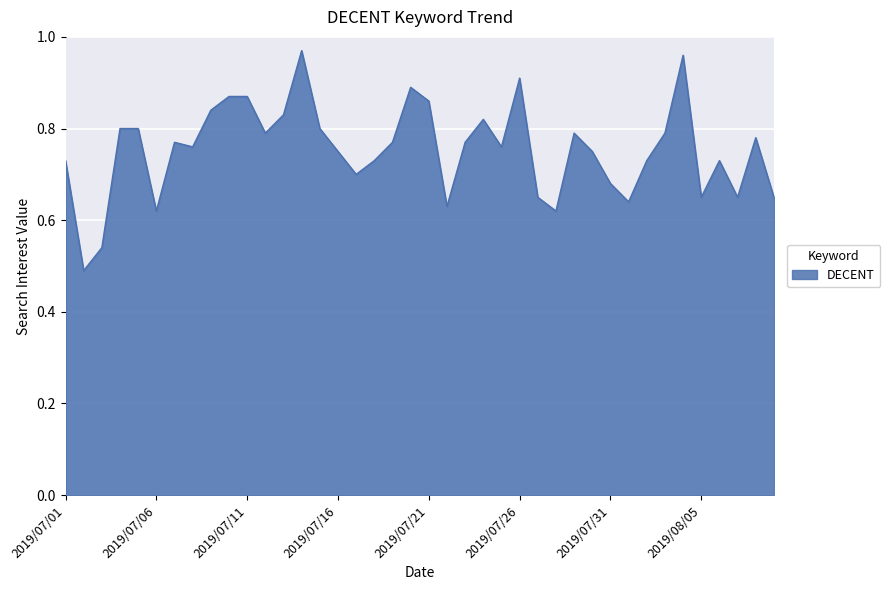

What is the difference between the second highest and minimum values?

0.5